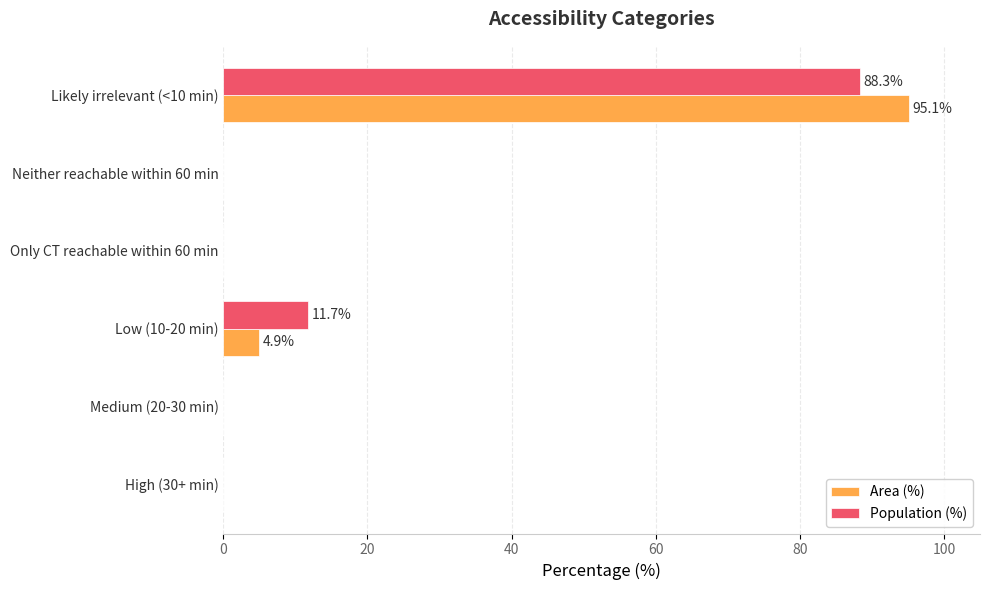

Which series changed the most between Medium (20-30 min) and Low (10-20 min)?

Population (%)